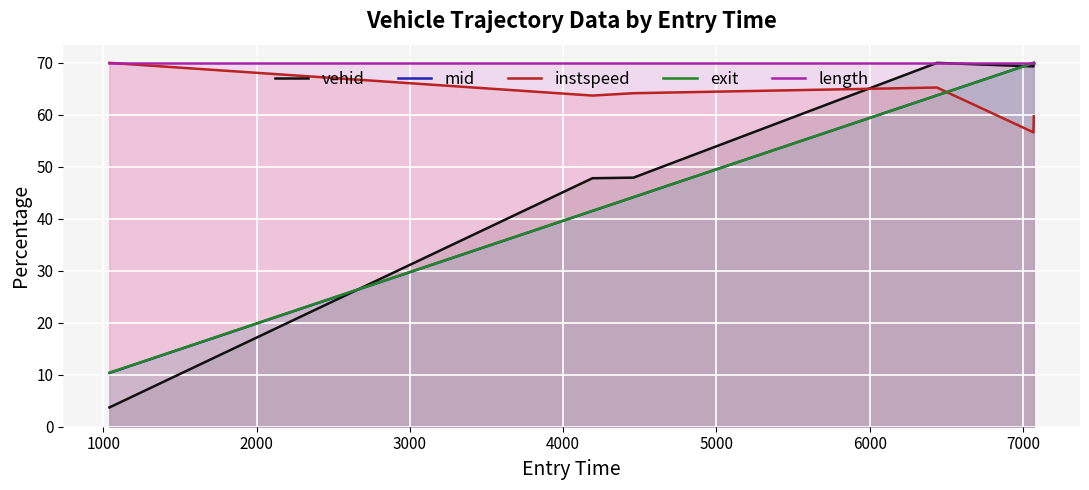

What is the value of the instspeed point at the 2nd from the left?

63.7